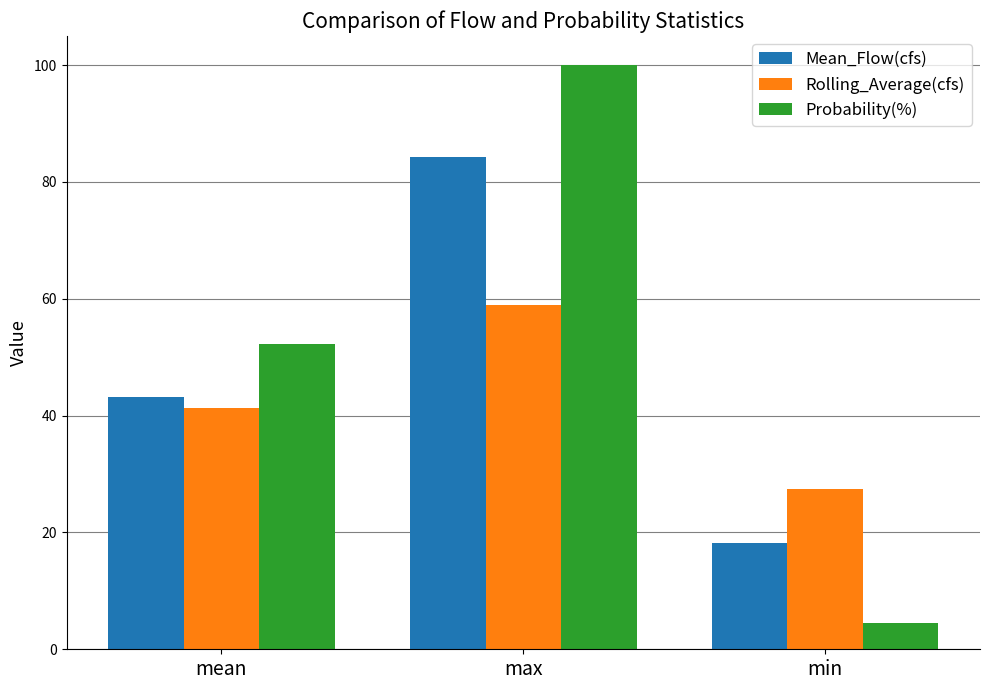

True or false: Probability(%) has a value of 141.4 at max.

False